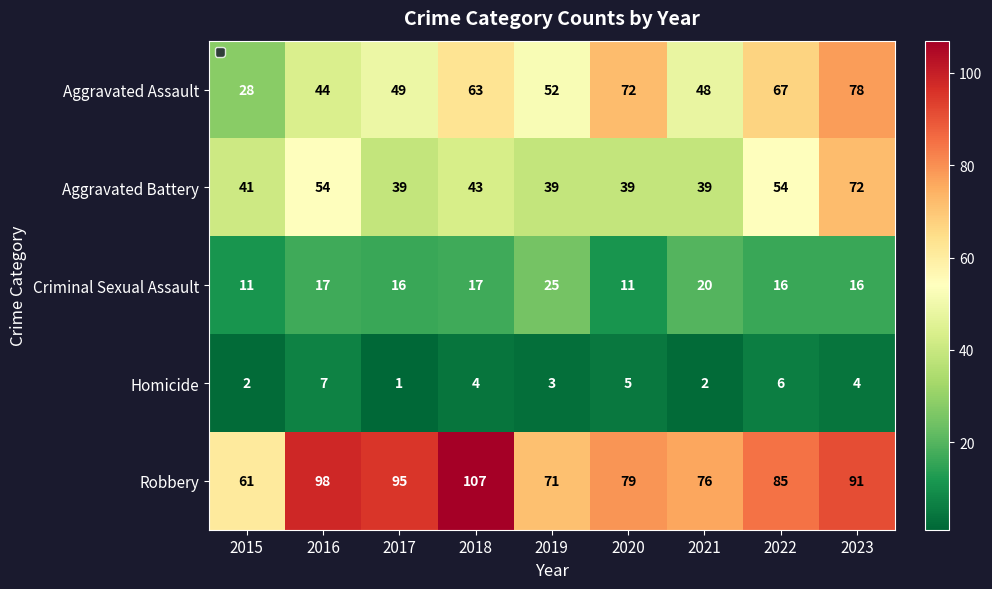

How many categories are shown in the chart?

9